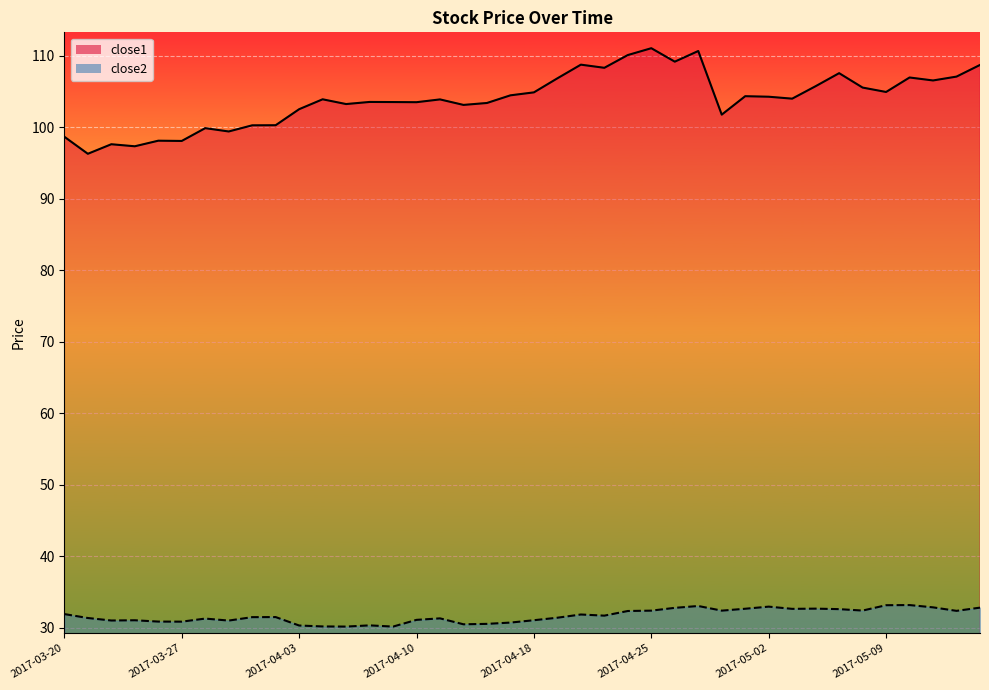

Which series has the widest spread of values?

close1